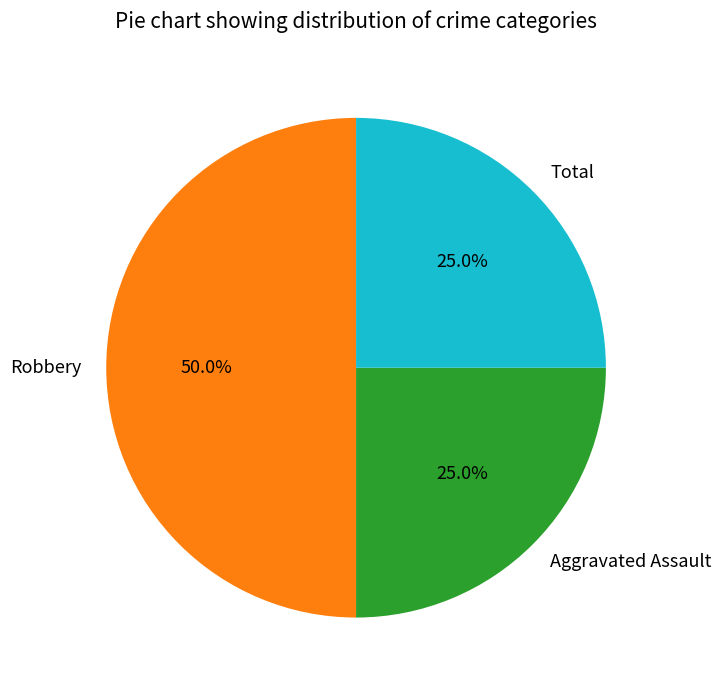

Which category has the biggest portion of the pie?

Robbery